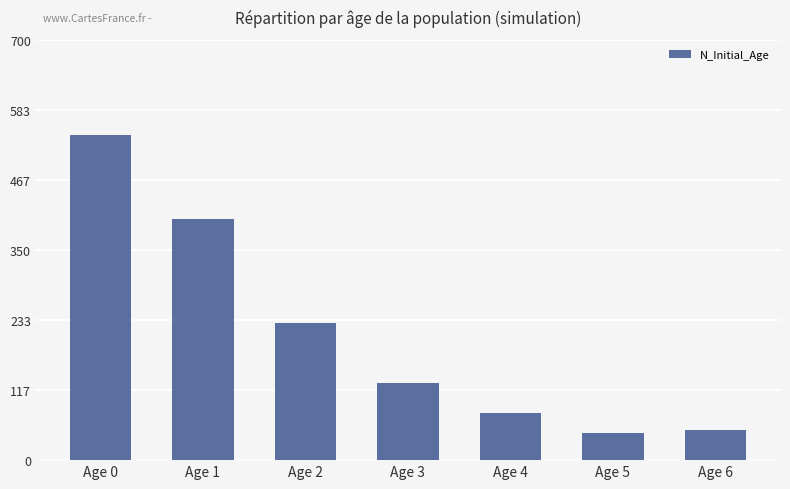

What is the maximum value shown in the chart?

541